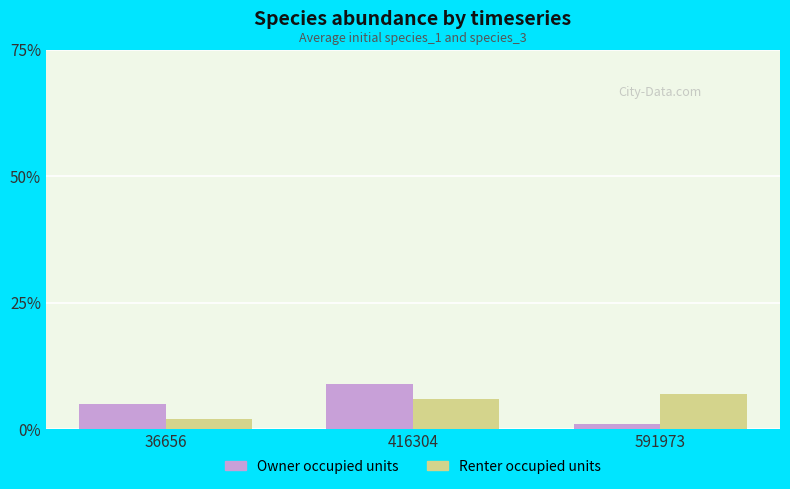

Between 36656 and 416304, which series saw the biggest shift?

Owner occupied units